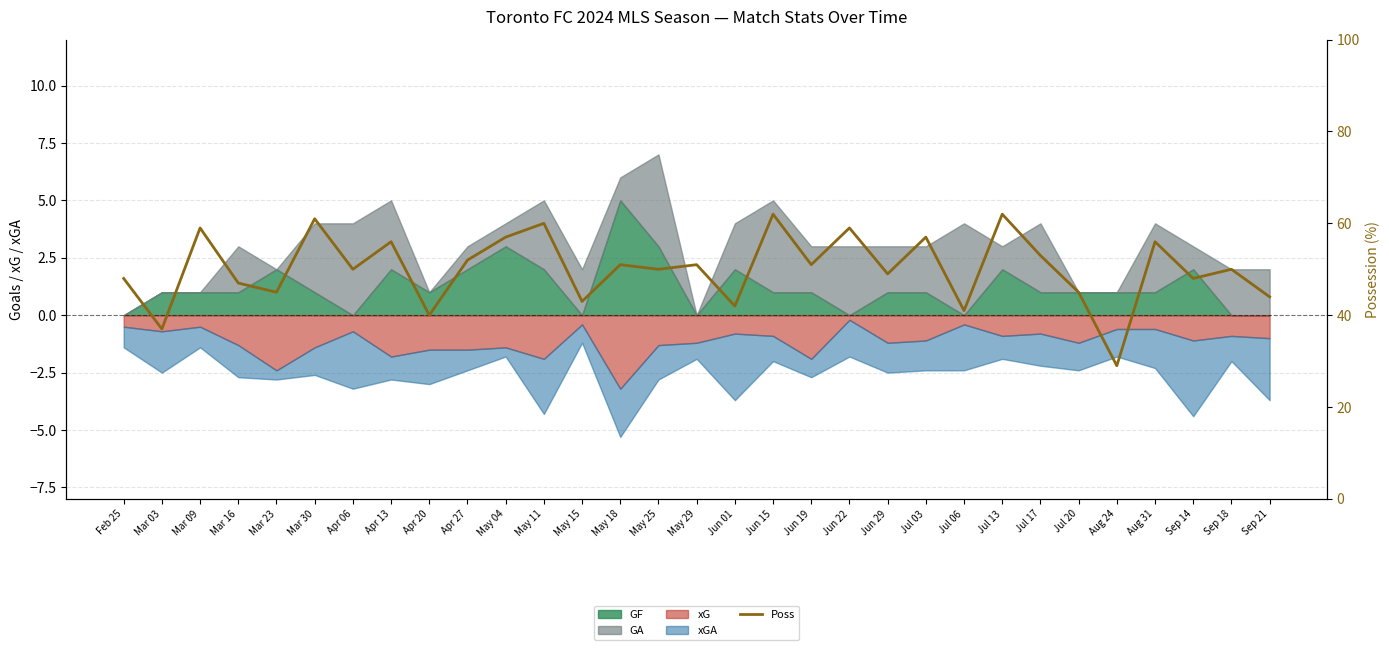

How many points are lower than both their immediate neighbors (excluding endpoints)?

12